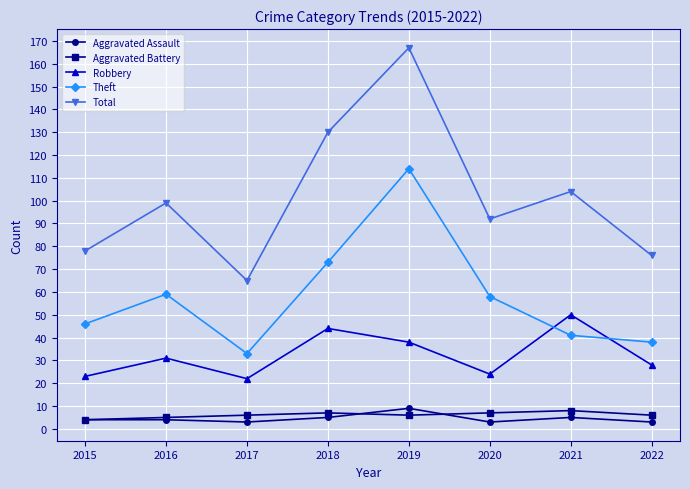

True or false: Total and Aggravated Assault intersect in this chart.

False